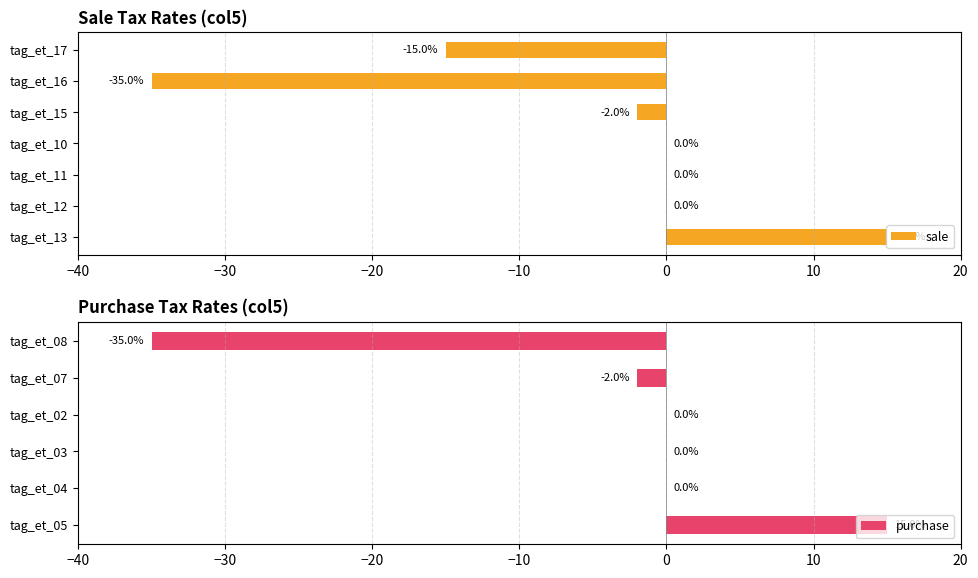

At which label is the value closest to -10?

tag_et_17